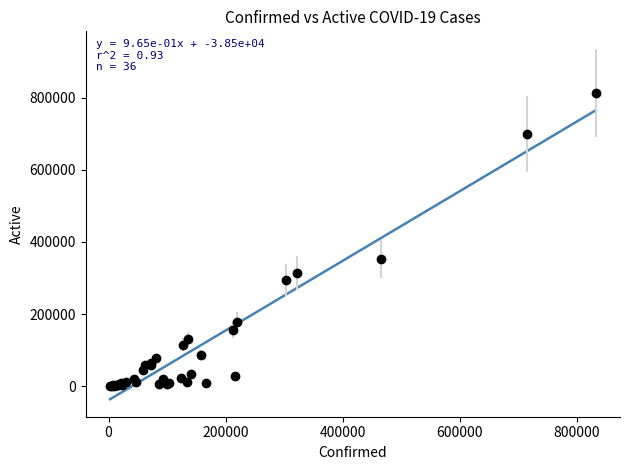

What is the greatest value displayed?

765019.4